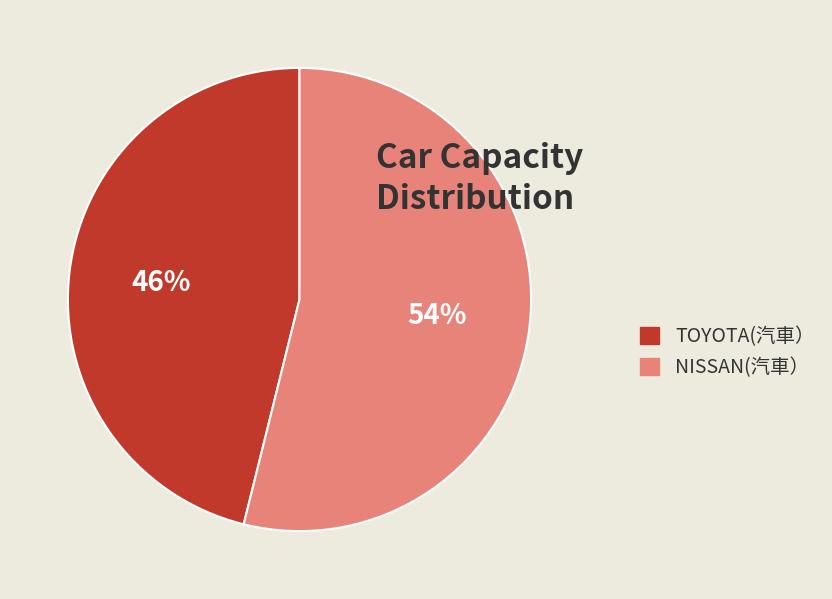

Which category has the biggest portion of the pie?

NISSAN(汽車）